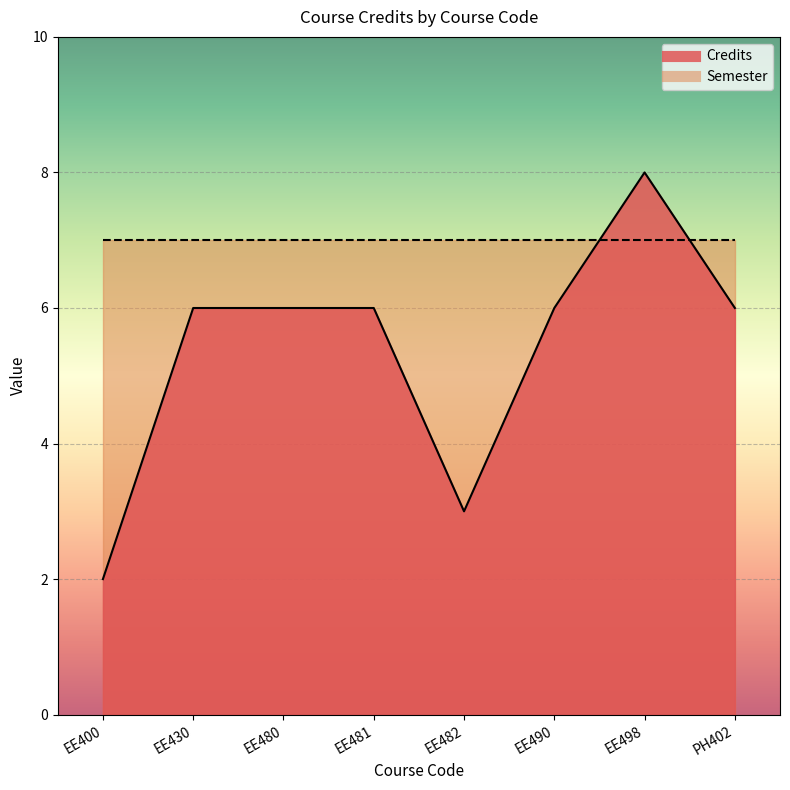

True or false: the data has more than 1 interior local peaks.

False